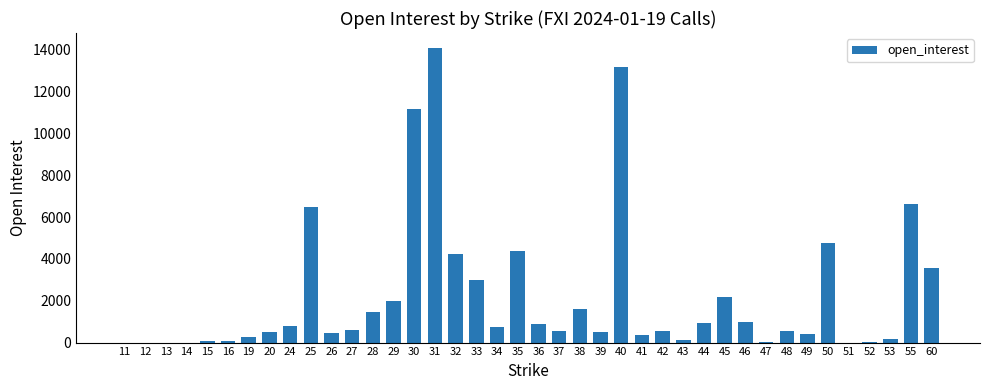

The value at 36 is 887. True or false?

True